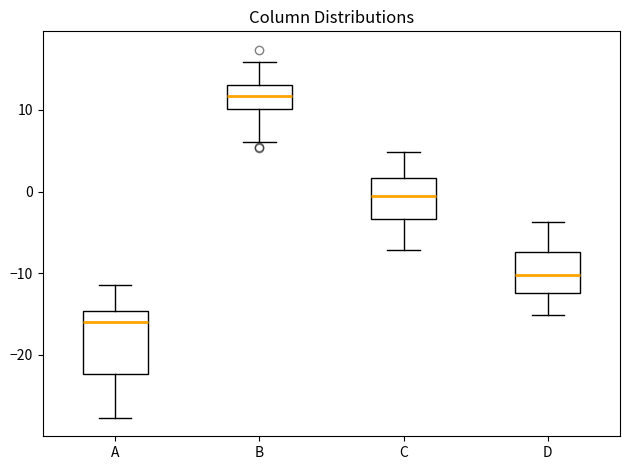

Where is the lower edge of the box for C on the y-axis? The values are not printed on the chart, so give them approximately, as read against the axis.

-3